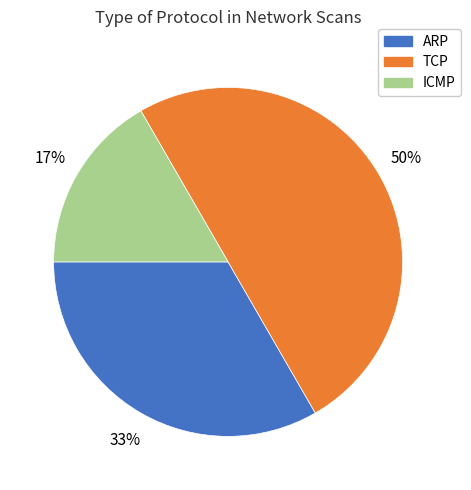

What is the smallest slice in the pie chart?

ICMP